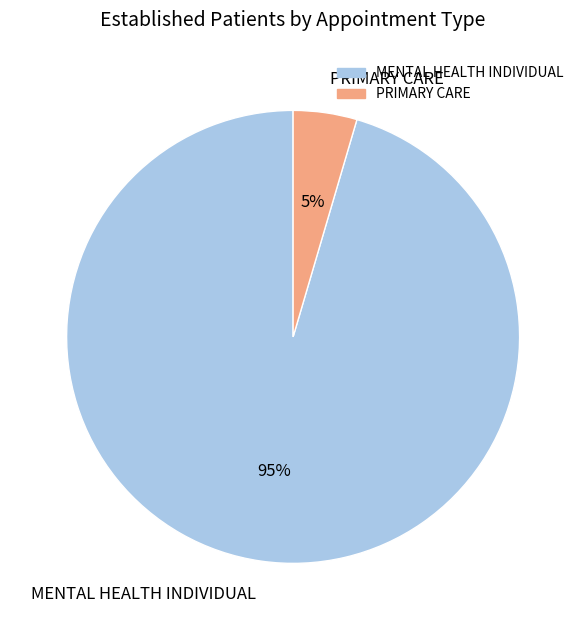

Which has a higher value, MENTAL HEALTH INDIVIDUAL or PRIMARY CARE?

MENTAL HEALTH INDIVIDUAL